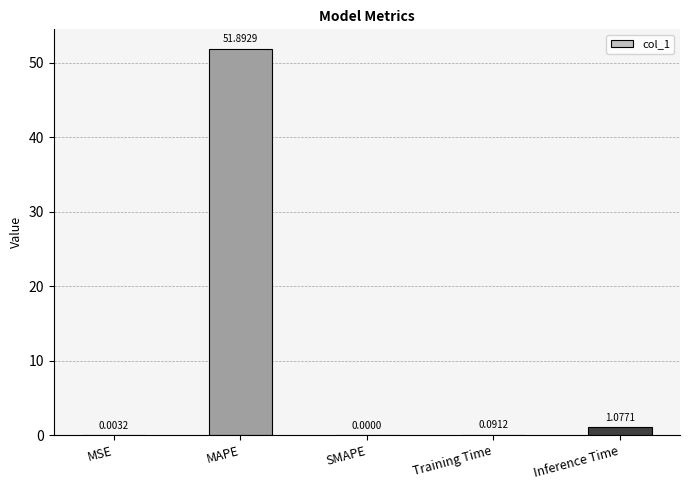

The value at SMAPE is 0.0. True or false?

True